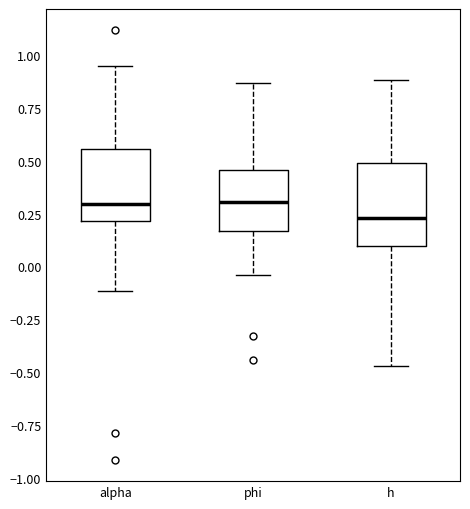

Reading left to right, read every box against the y-axis: the position of its median line, the range the box covers, and the ends of its whiskers. The values are not printed on the chart, so give them approximately, as read against the axis.

alpha: median 0.30, box 0.20 to 0.55, whiskers -0.10 to 0.95
phi: median 0.30, box 0.15 to 0.45, whiskers -0.05 to 0.85
h: median 0.25, box 0.10 to 0.50, whiskers -0.45 to 0.90